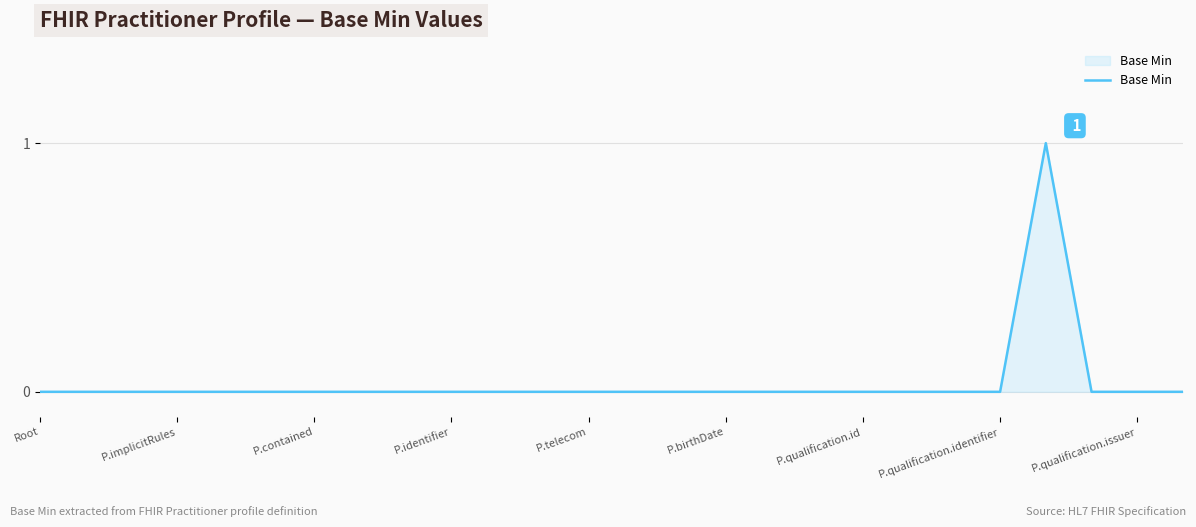

Is this an area chart (filled region under the line)?

Yes